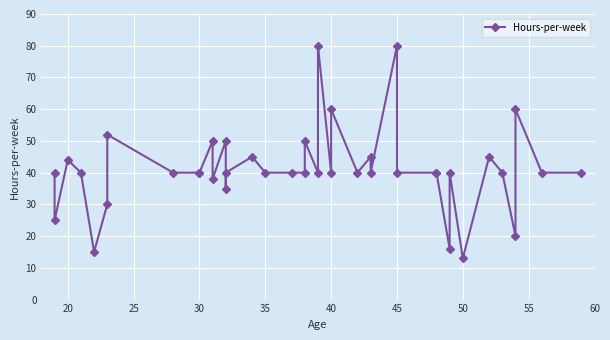

What is the smallest value displayed?

13